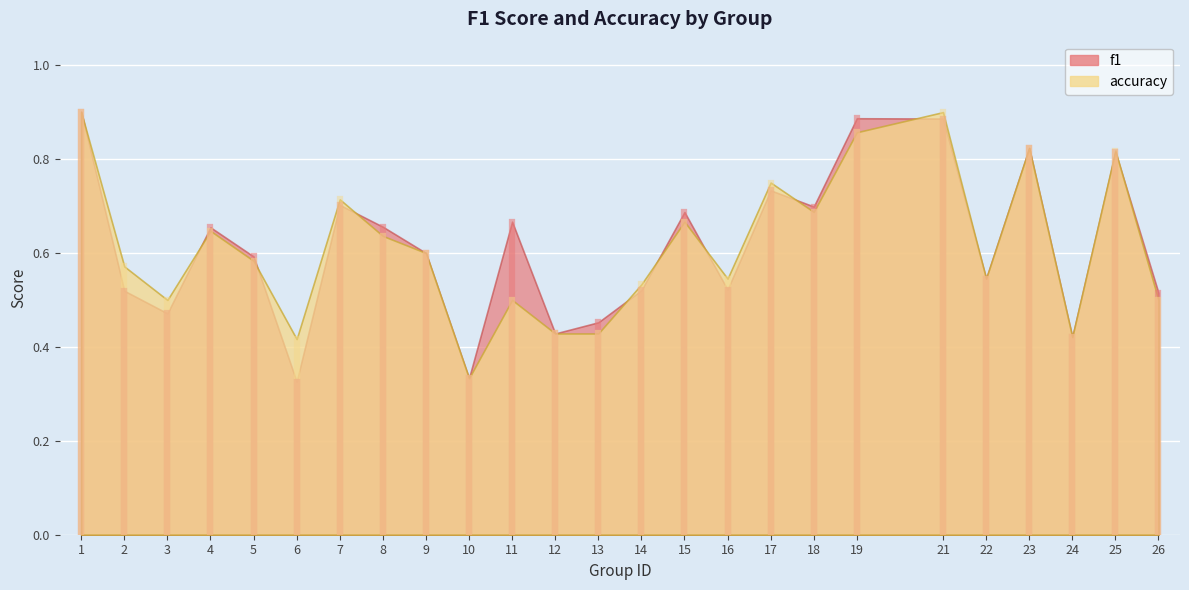

What is the total value across all series at 1?

1.8